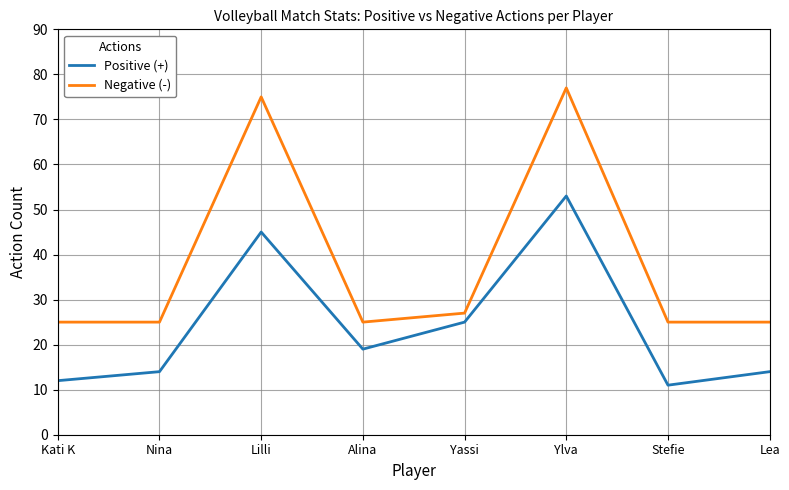

Read the Negative (-) value at Lilli, to the nearest 5.

75